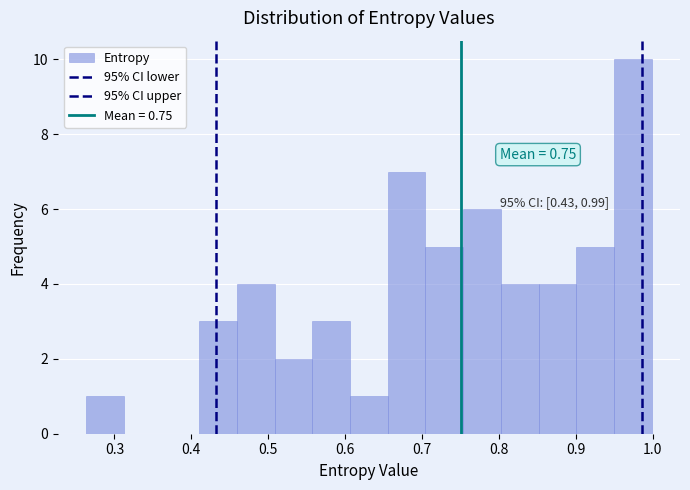

Which range on the x-axis has the tallest bar?

0.95 to 1.00